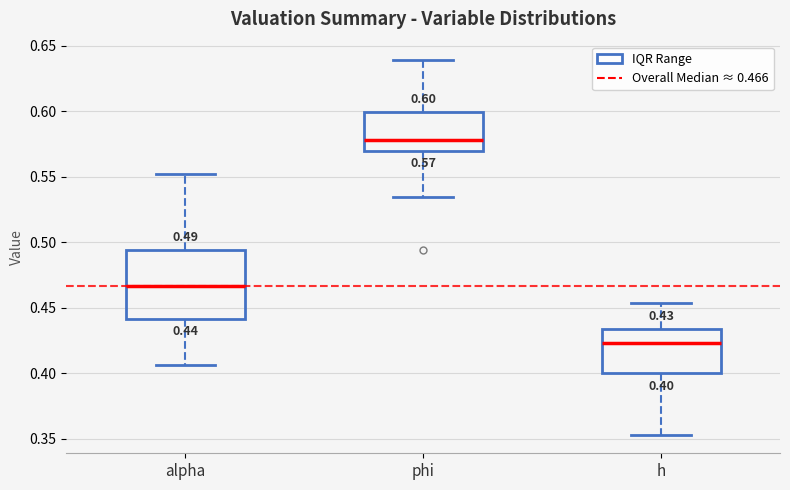

Which box's median line is the lowest?

h